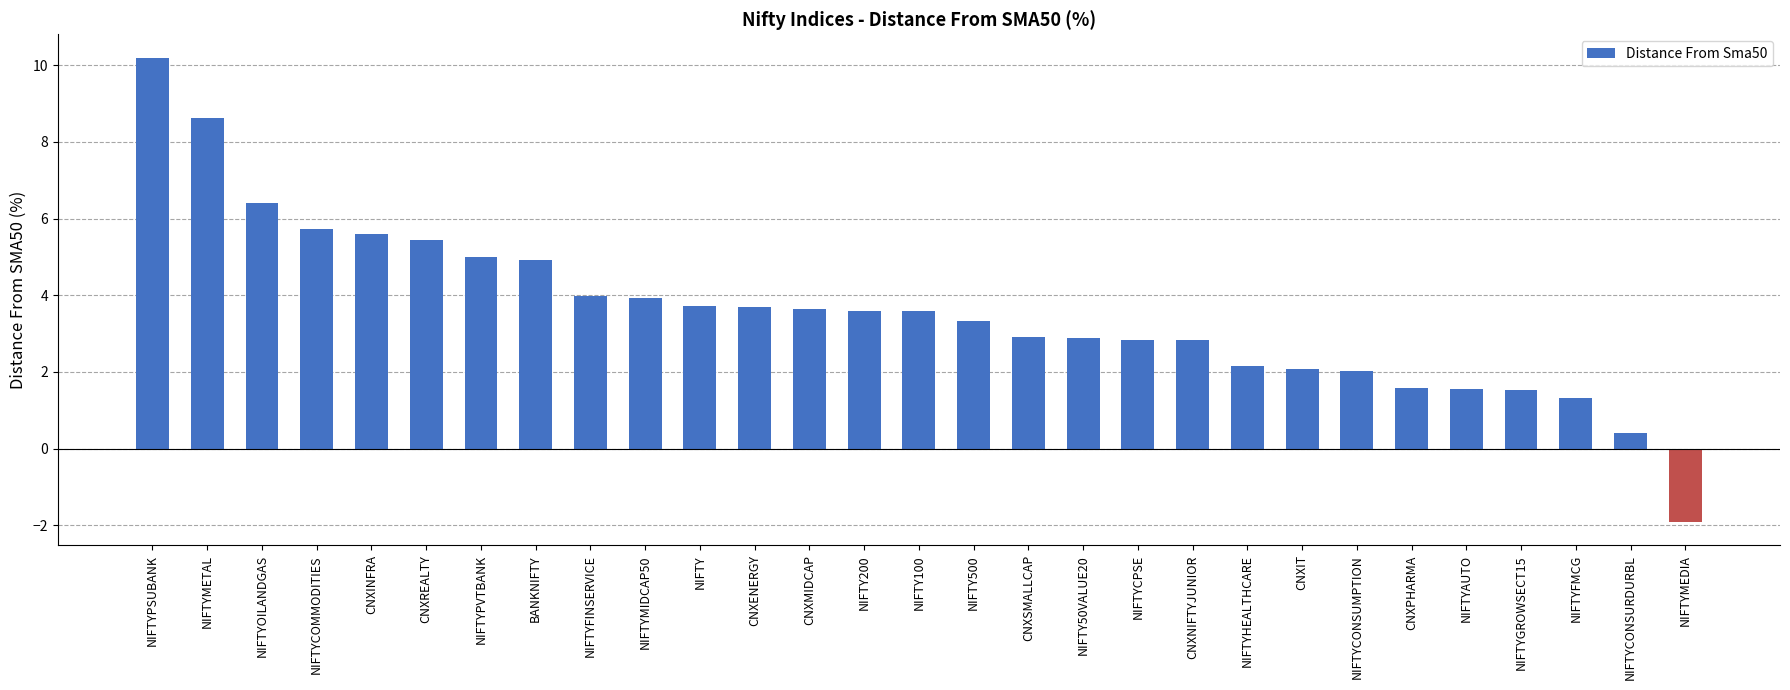

True or false: the data shows 5.4 at CNXREALTY.

True